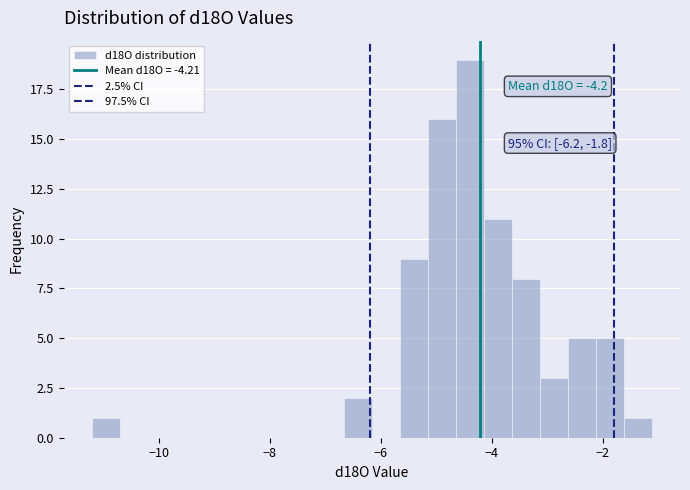

Around what value on the x-axis is the tallest bar? Give the approximate position of its centre, as read against the axis.

-4.4